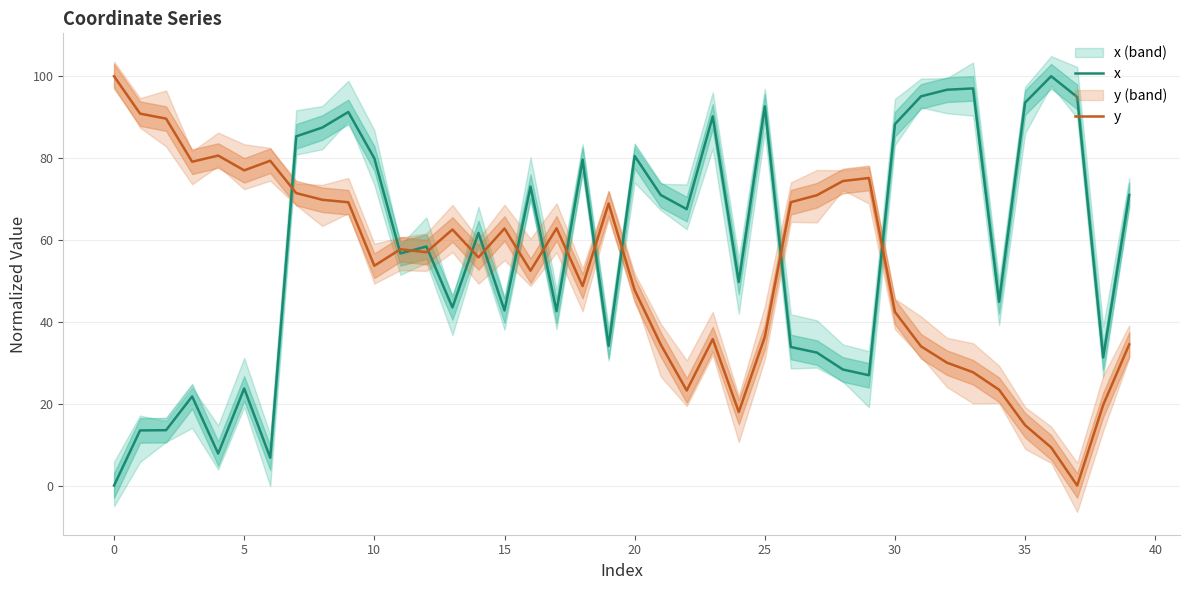

What is the maximum value for x?

100.0